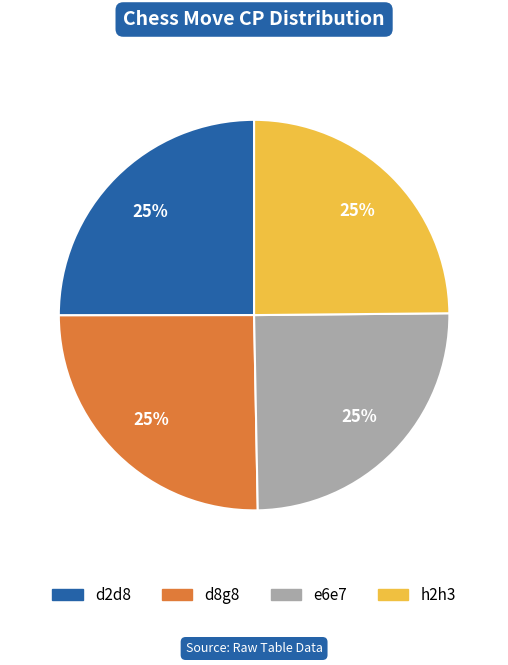

To the nearest percent, what percentage of the pie is h2h3?

25%